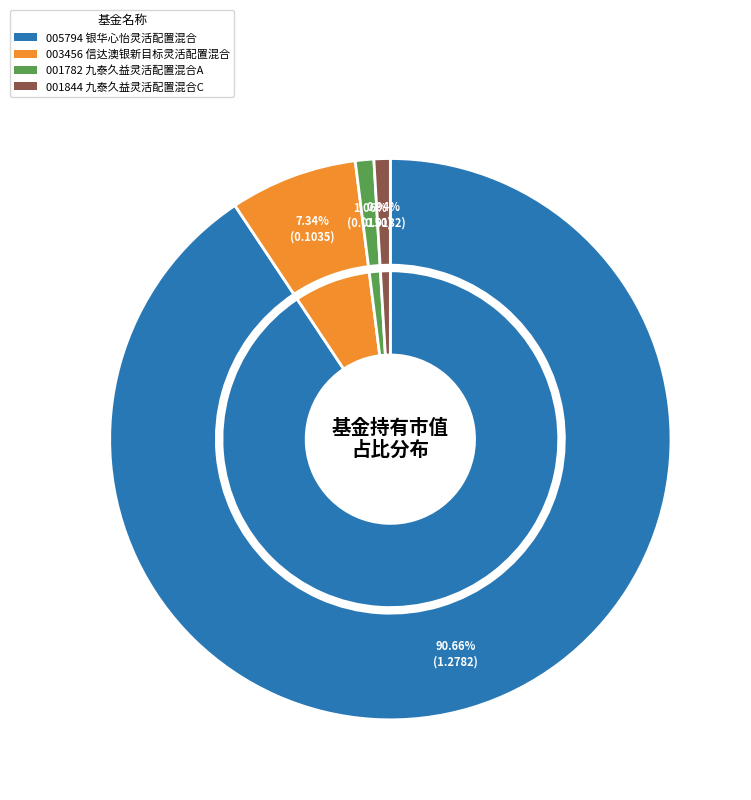

Which slice is the smallest?

九泰久益灵活配置混合C